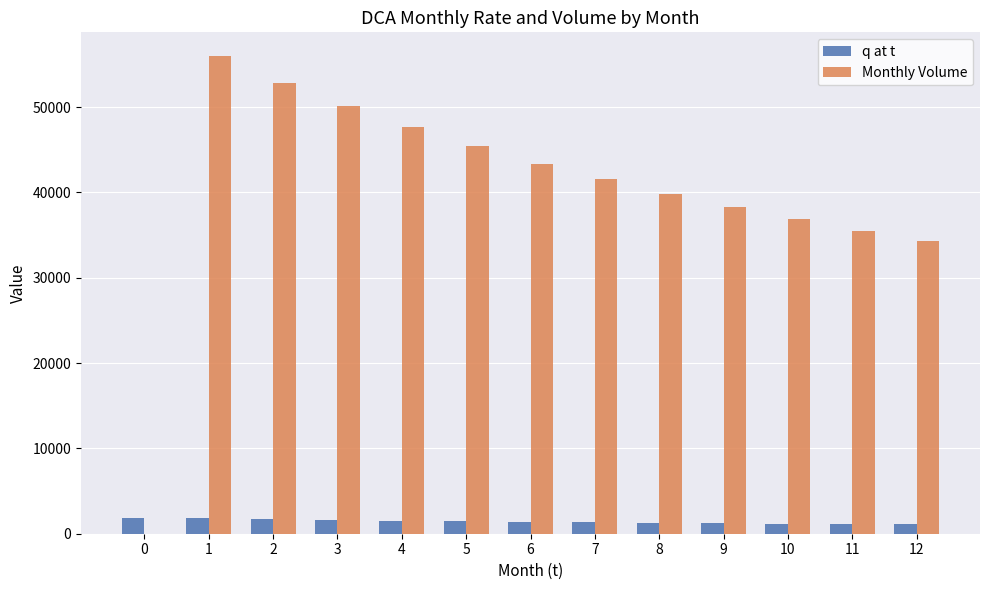

How many positive values does the Monthly Volume series have?

12